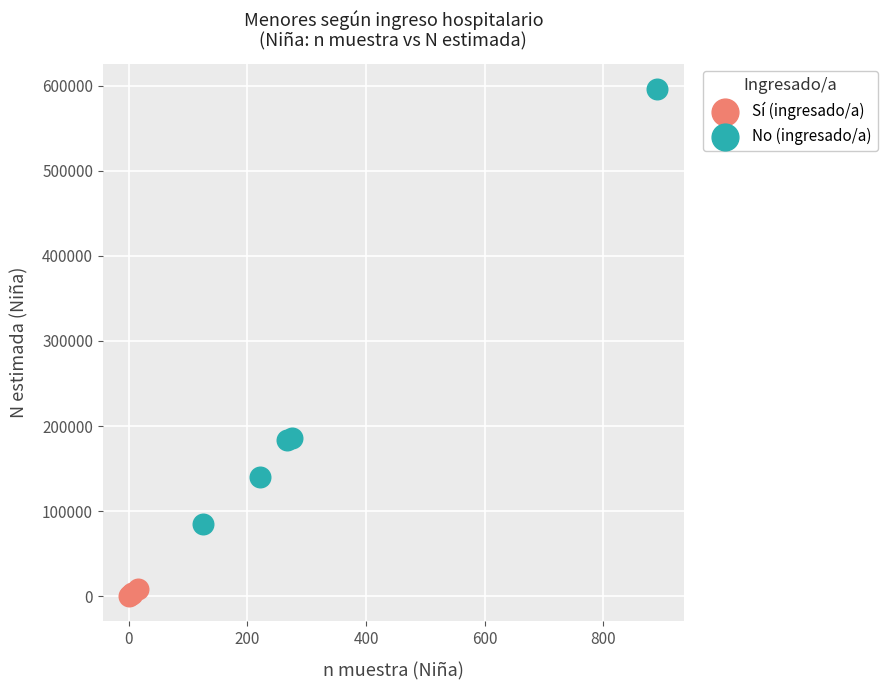

Which series reaches the maximum Y coordinate?

No (ingresado/a)